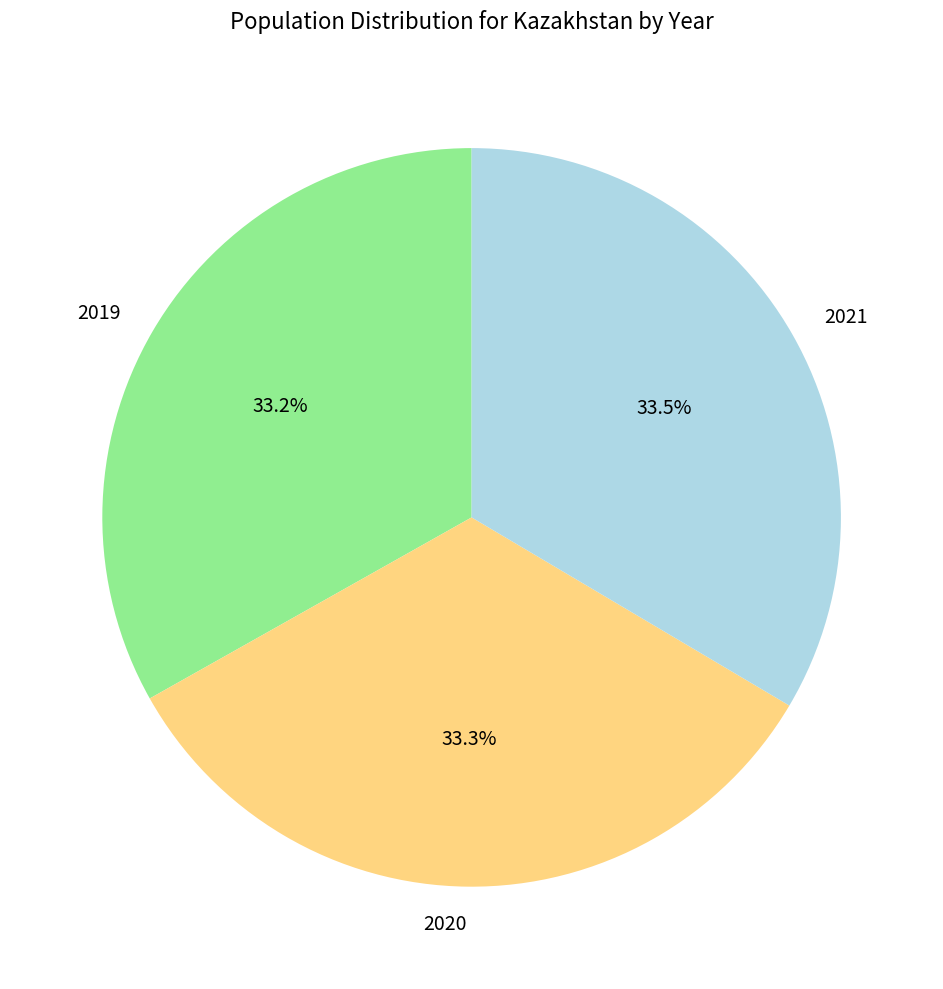

Is there any slice that represents more than half of the pie?

No